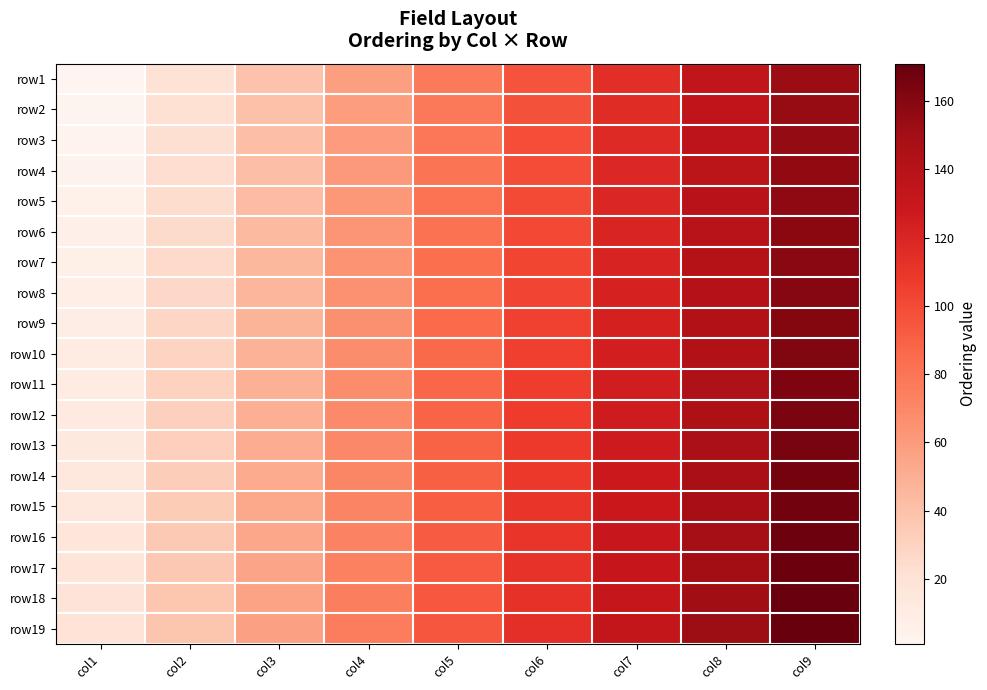

What is the spread (max minus min) of values at col7?

18